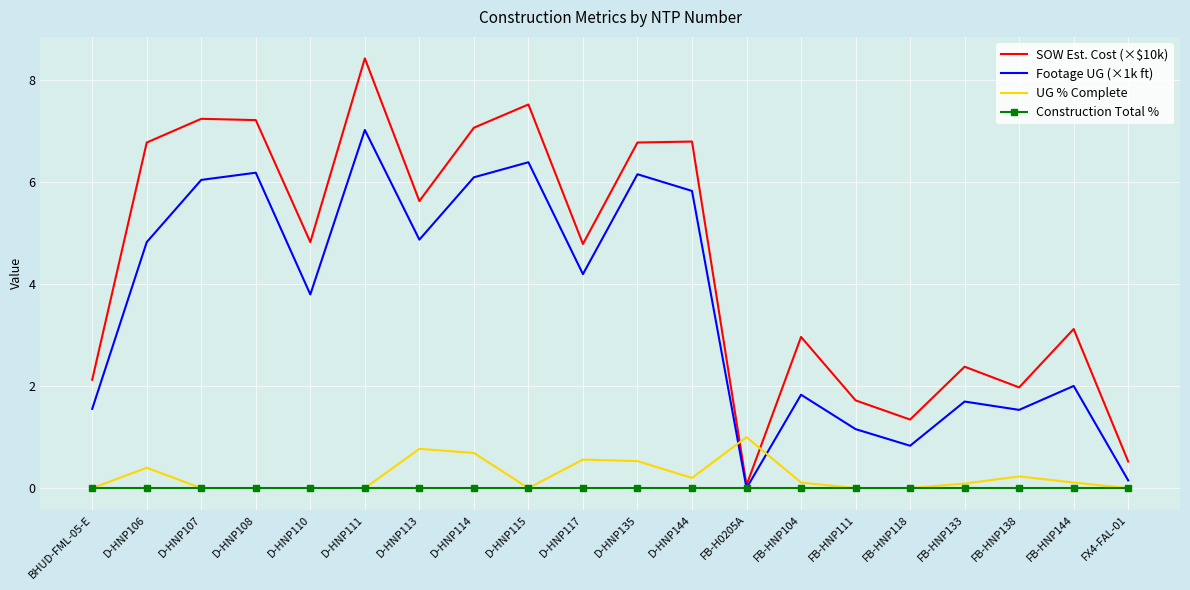

At D-HNP135, list the series in order from smallest to largest.

Construction Total %, UG % Complete, Footage UG (×1k ft), SOW Est. Cost (×$10k)